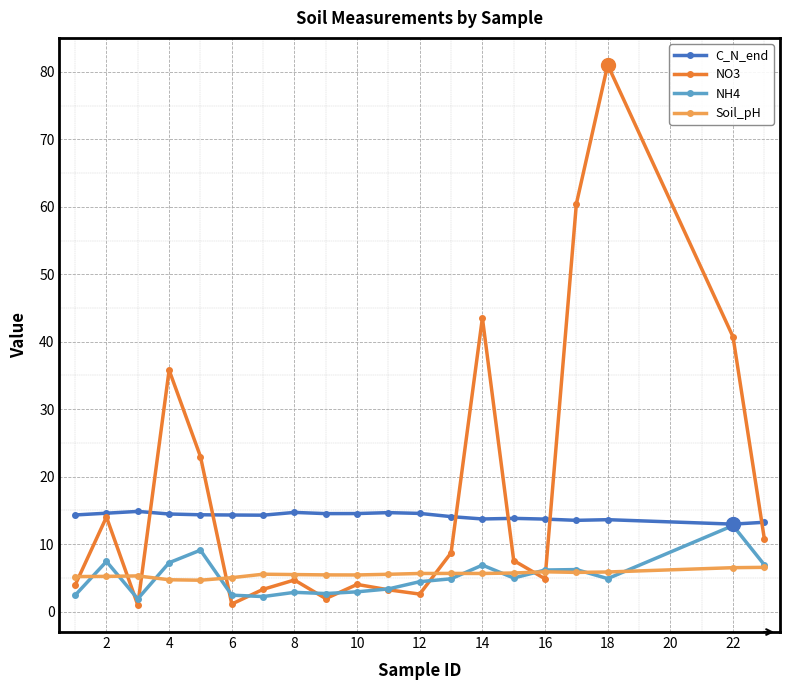

Does the chart display data point markers on the line(s)?

Yes